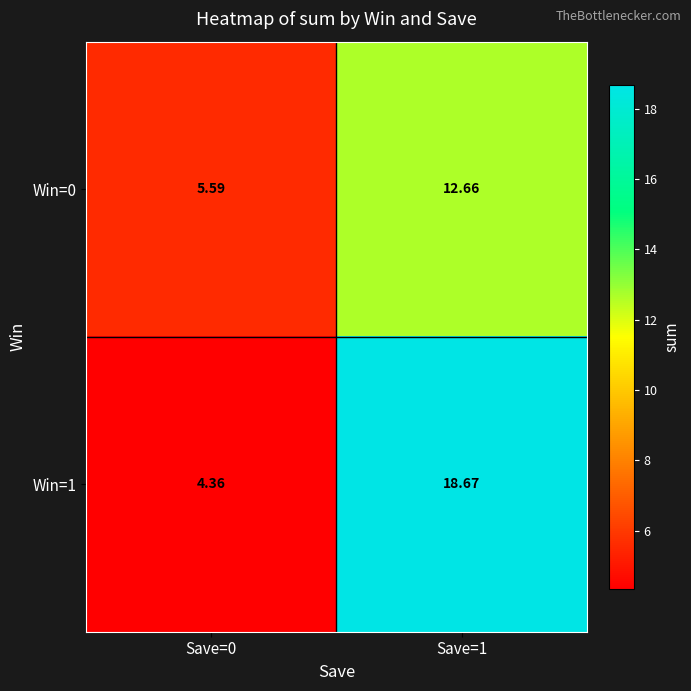

Which series has the largest total across all categories?

Win=1